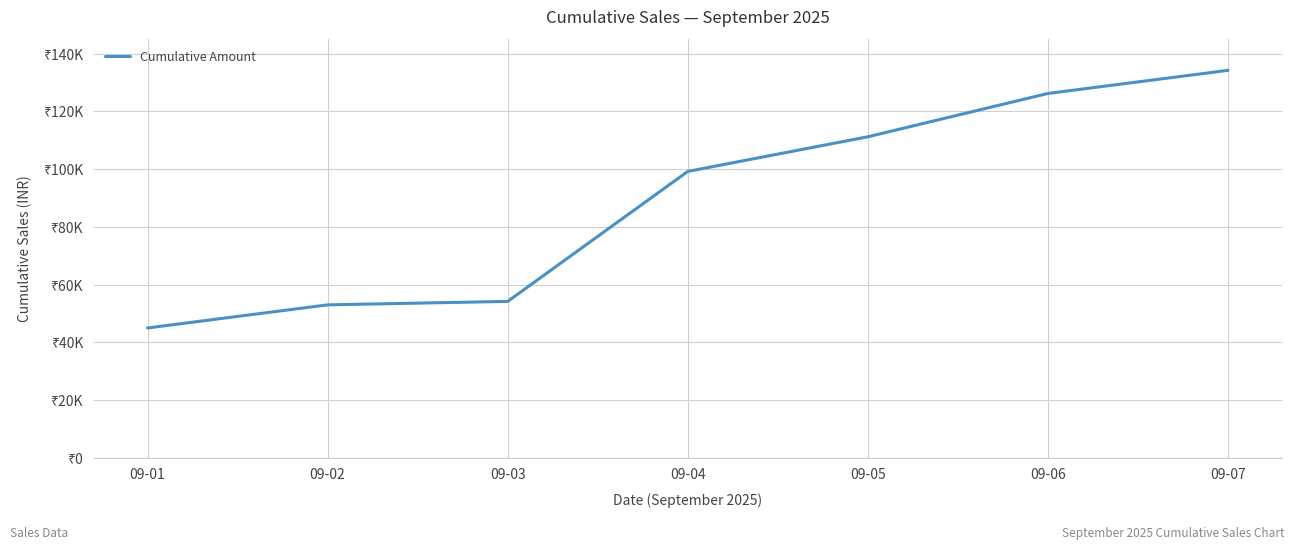

Which has a higher value, 09-03 or 09-05?

09-05